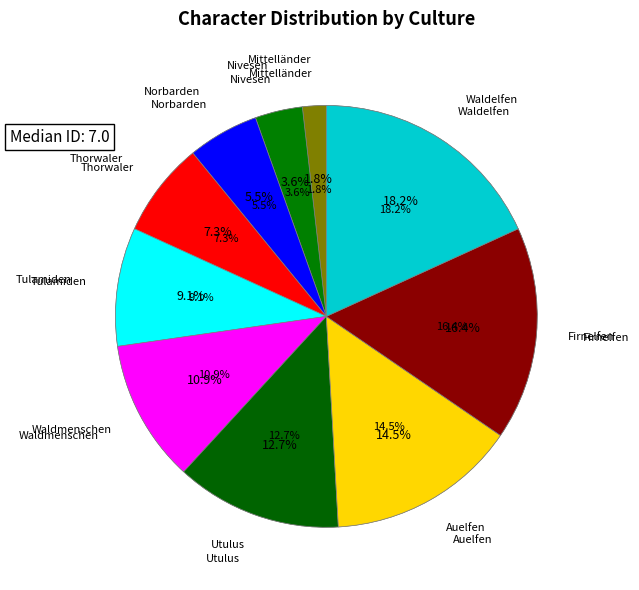

To the nearest percent, what is the combined percentage of Auelfen and Tulamiden?

24%